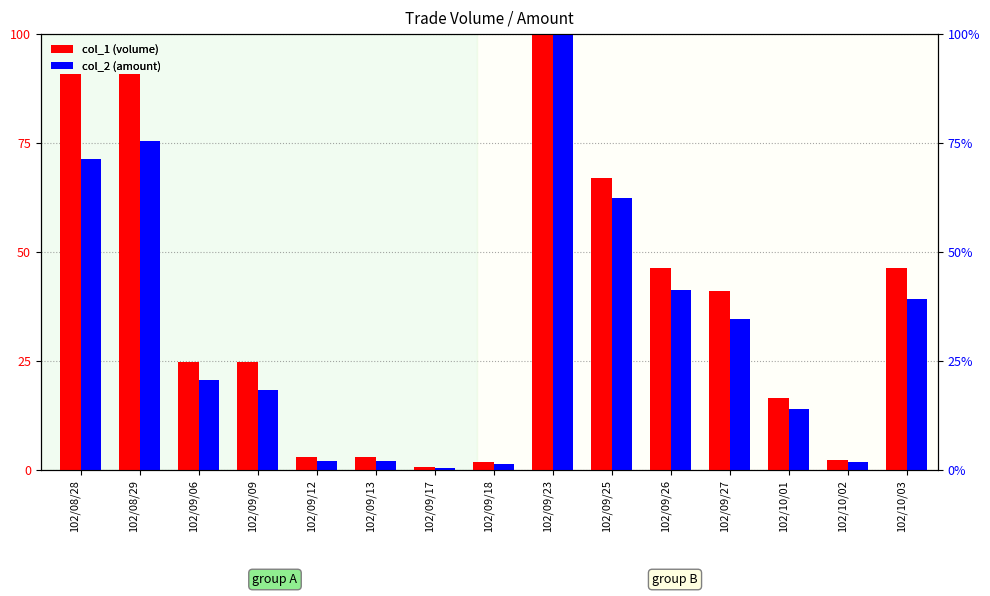

What is the difference between the maximum and second lowest values in the col_1 (volume) series?

98.1